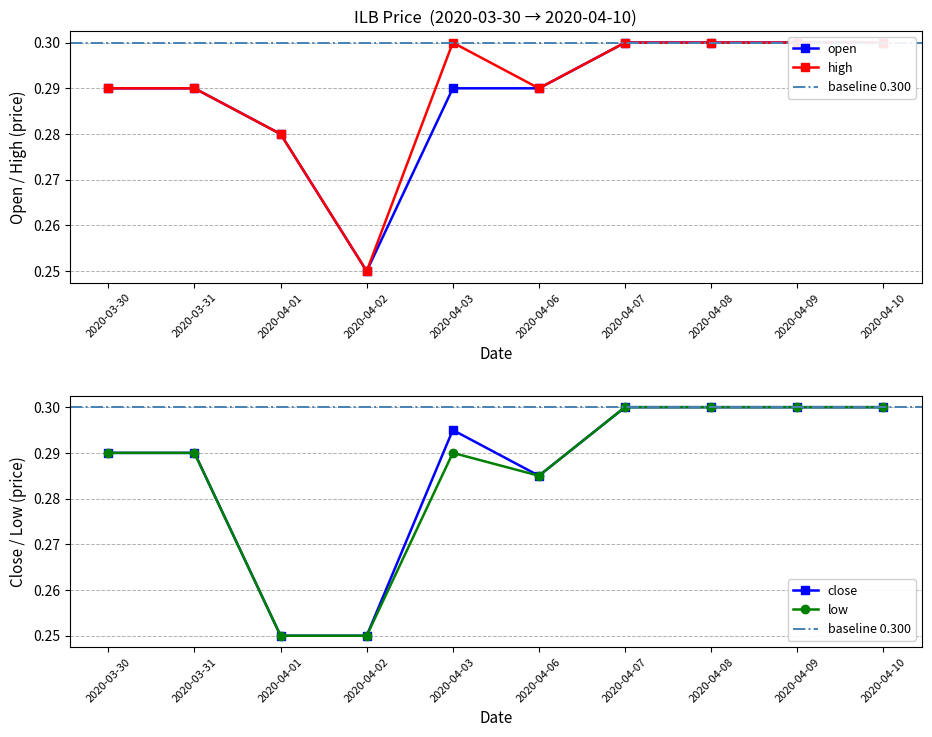

List the series in order of their peak value, lowest first.

close, open, high, low